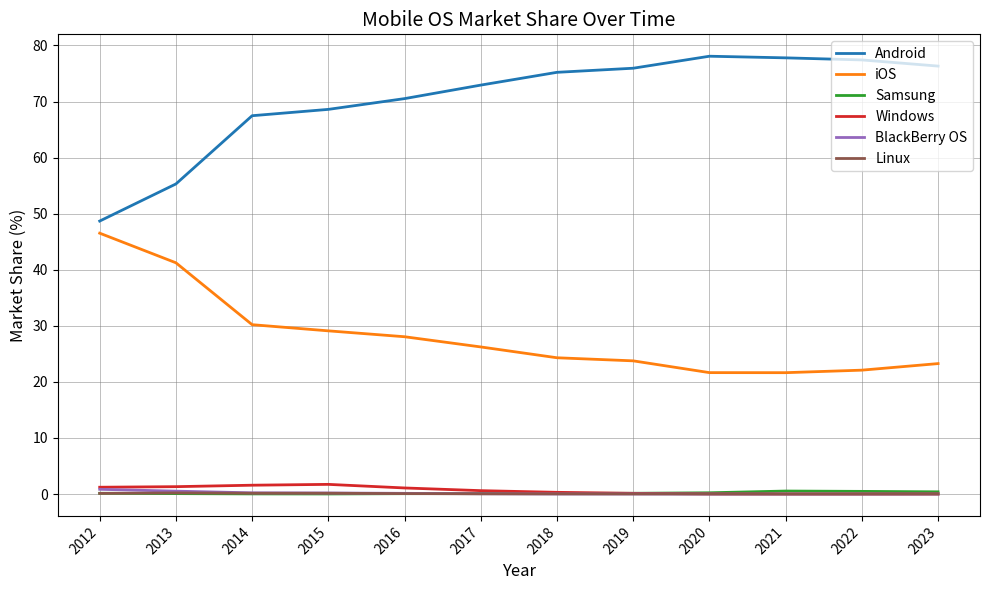

Which series has the largest total across all categories?

Android